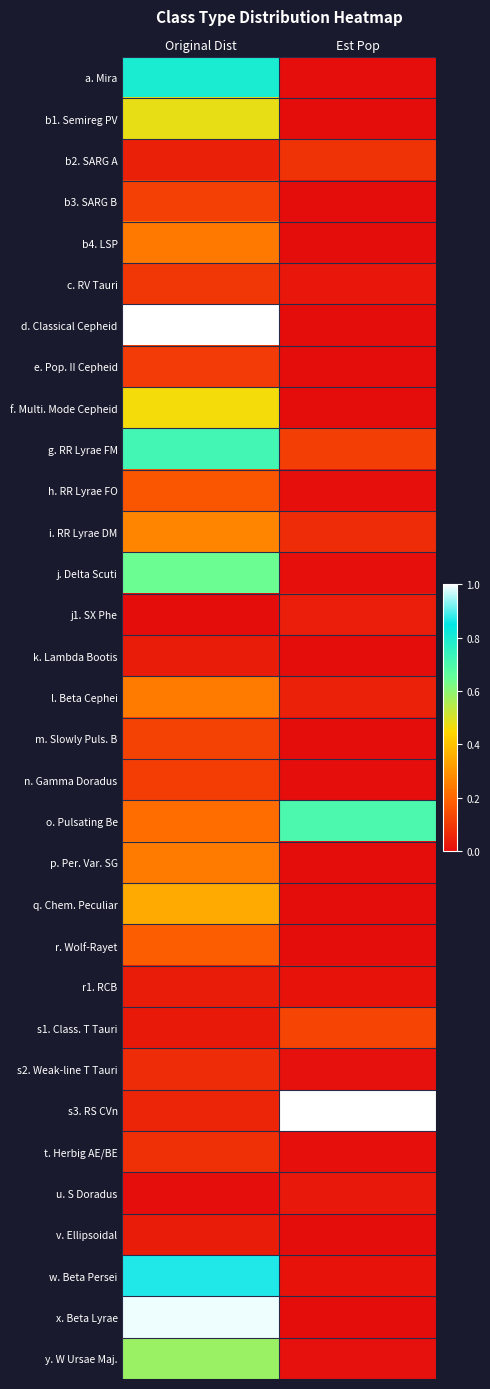

Which has a higher value, Est Pop or Original Dist?

Original Dist